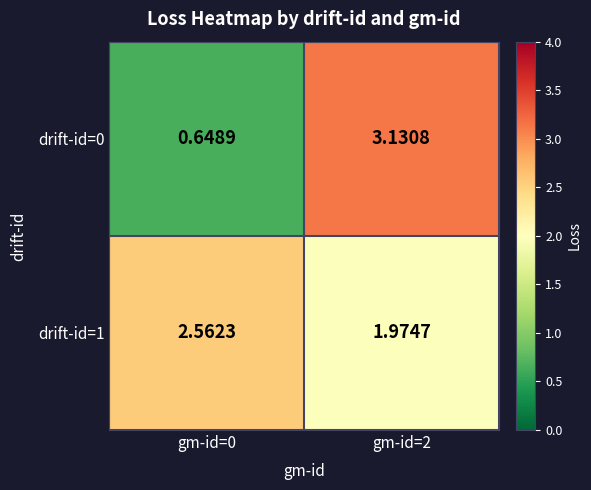

Is the value of drift-id=0 at gm-id=0 greater than the value of drift-id=1 at gm-id=2?

No